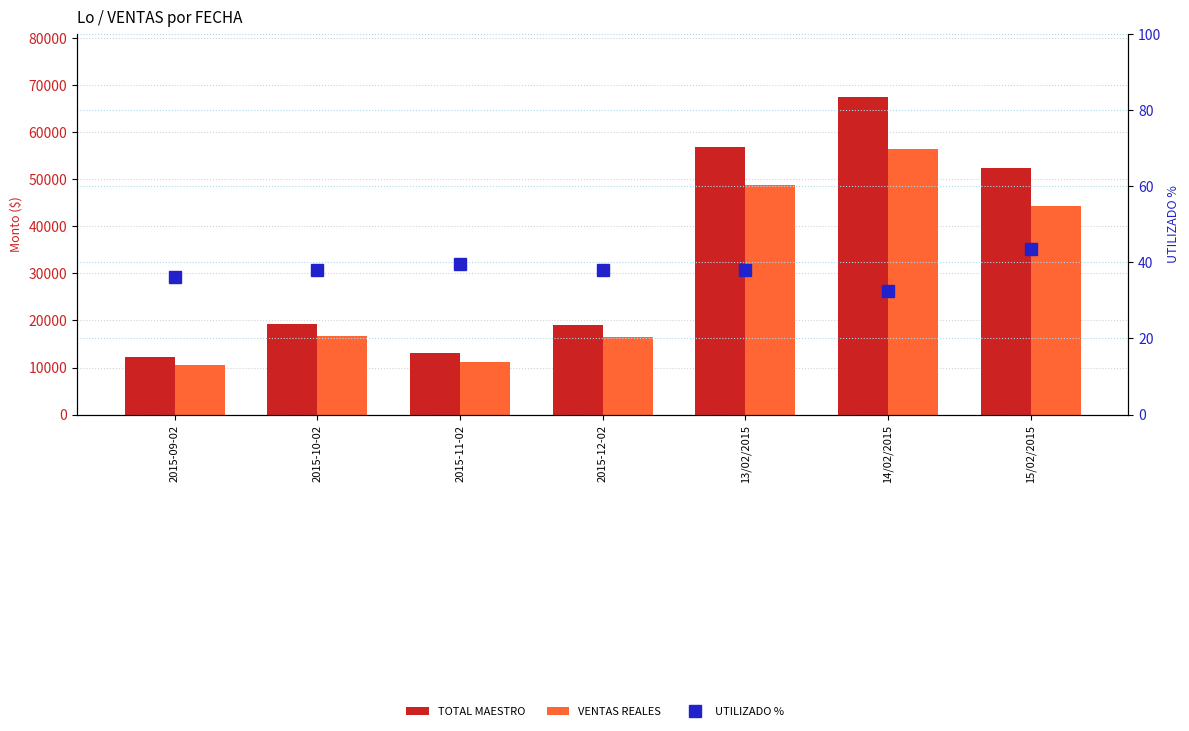

List the labels in order of TOTAL MAESTRO value, largest first.

14/02/2015, 13/02/2015, 15/02/2015, 2015-10-02, 2015-12-02, 2015-11-02, 2015-09-02